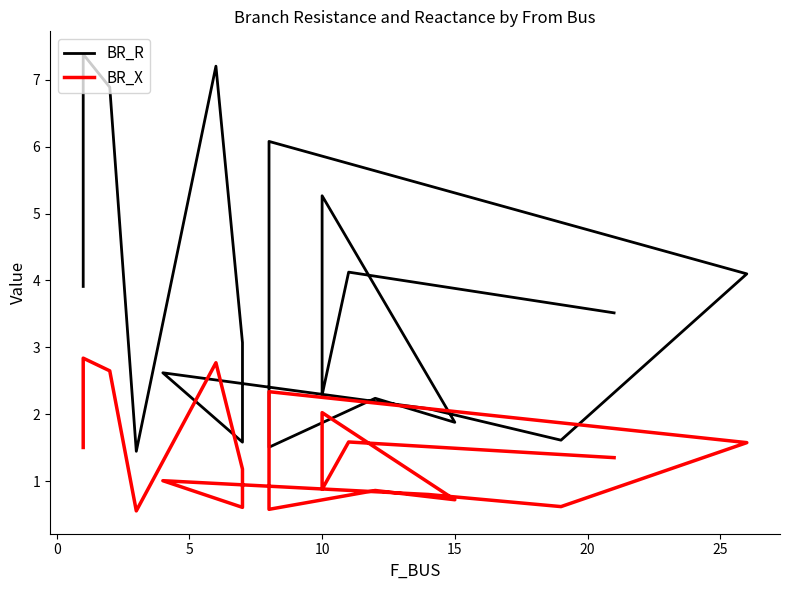

Is this an area chart (filled region under the line)?

No